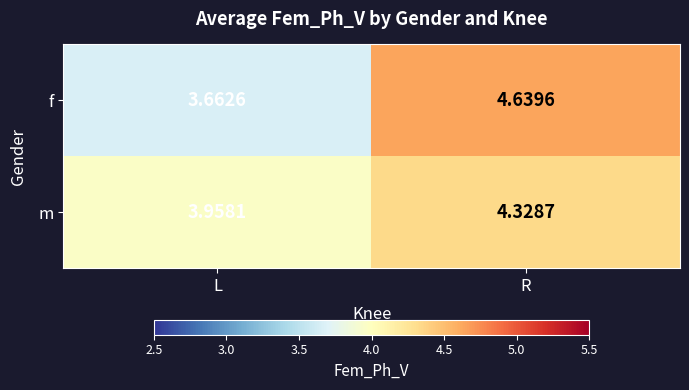

Which series has the widest spread of values?

f